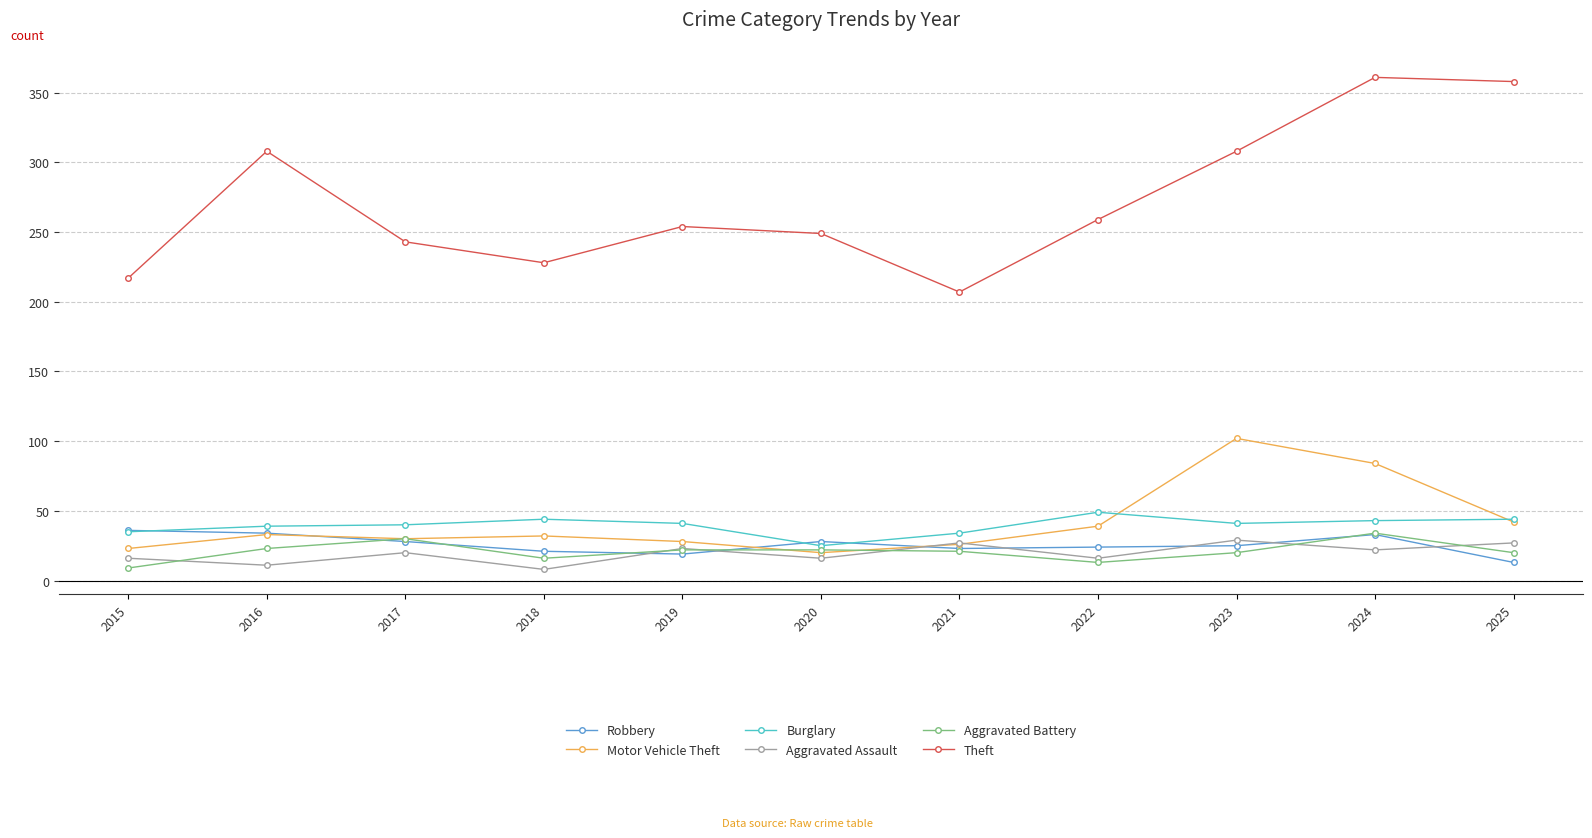

True or false: Theft and Burglary cross at least once.

False